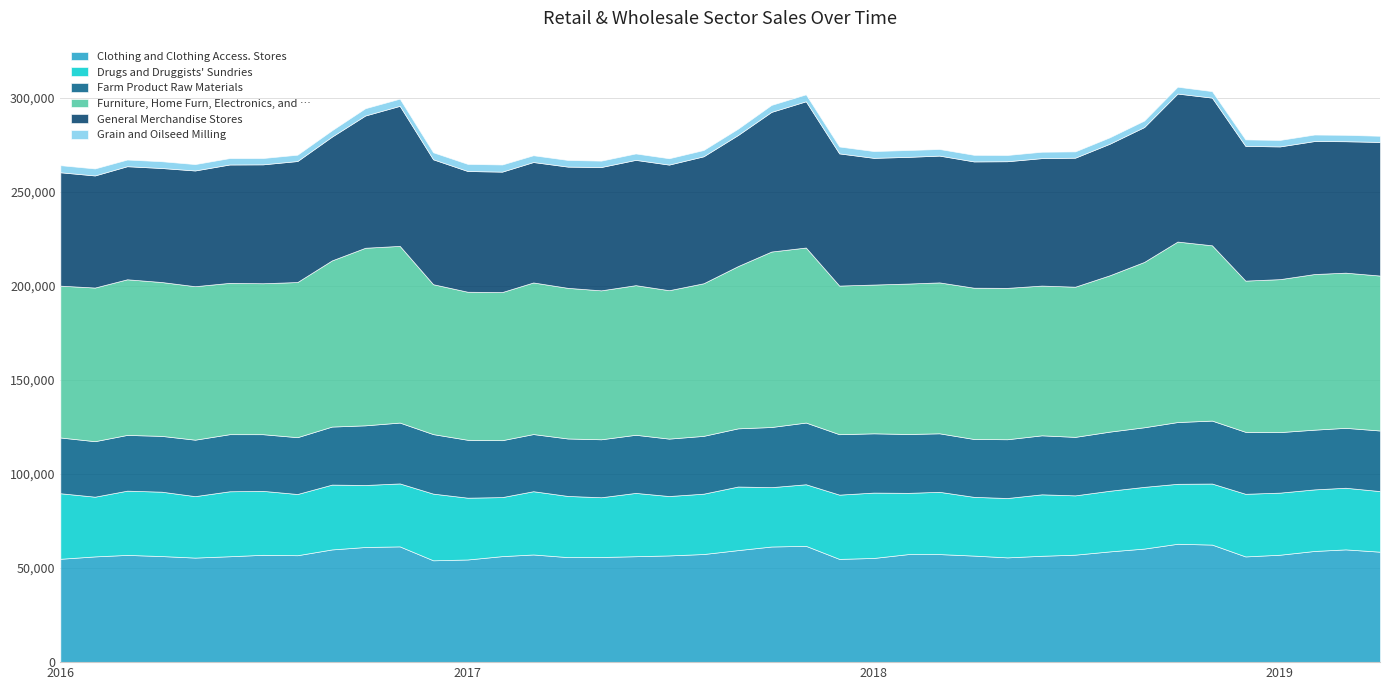

How many values in the Drugs and Druggists' Sundries series are below 32774?

20